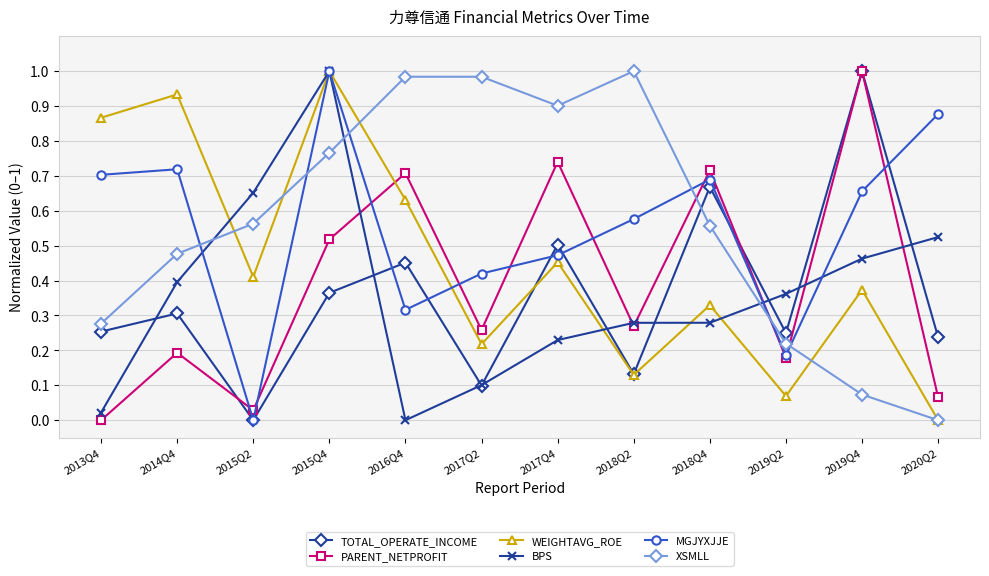

What is the label of the 3rd point from the left?

2015Q2